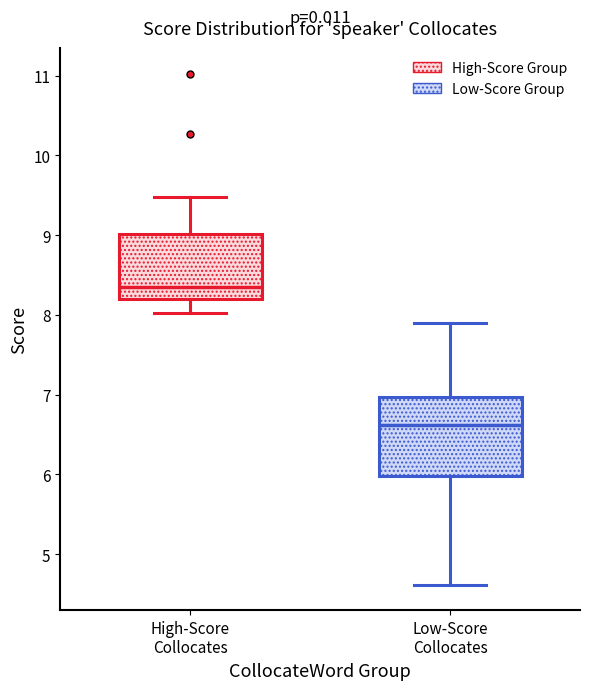

Which box is the tallest, from its lower edge to its upper edge?

Low-Score Collocates